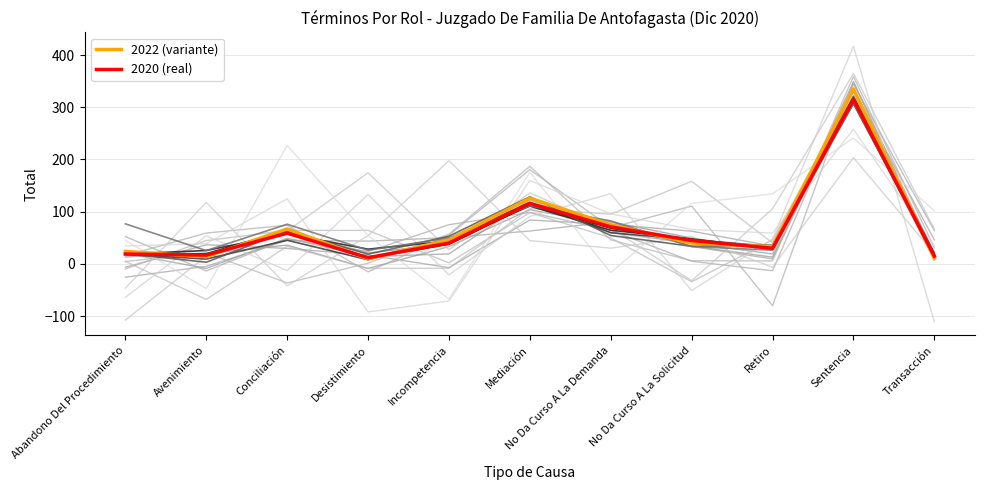

True or false: 2020 (real) and 2022 (variante) cross at least once.

True